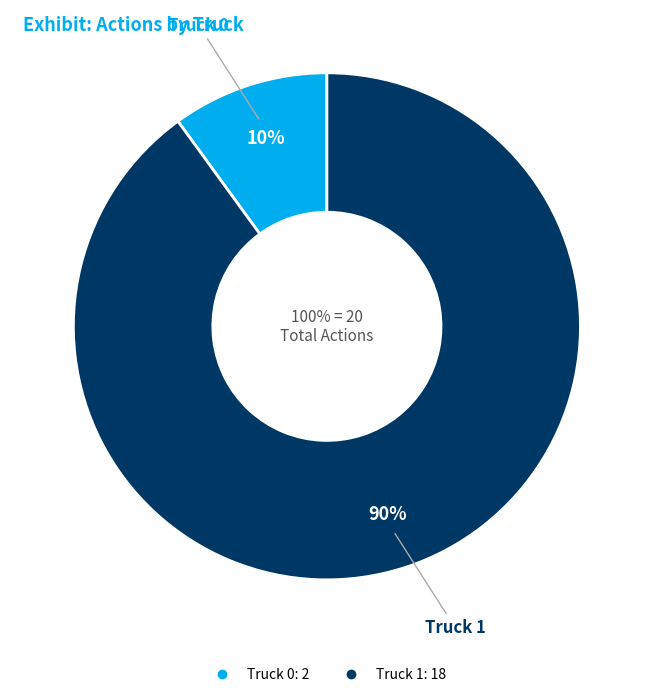

What is the change in value from Truck 0 to Truck 1?

+16